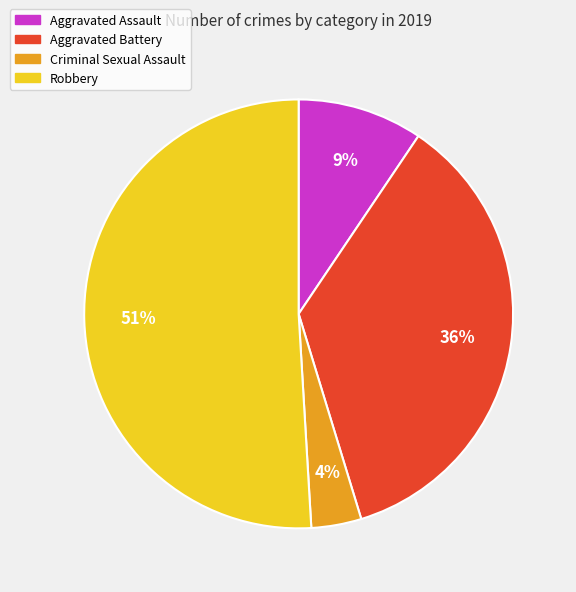

To the nearest percent, what percentage of the pie is 51%?

51%